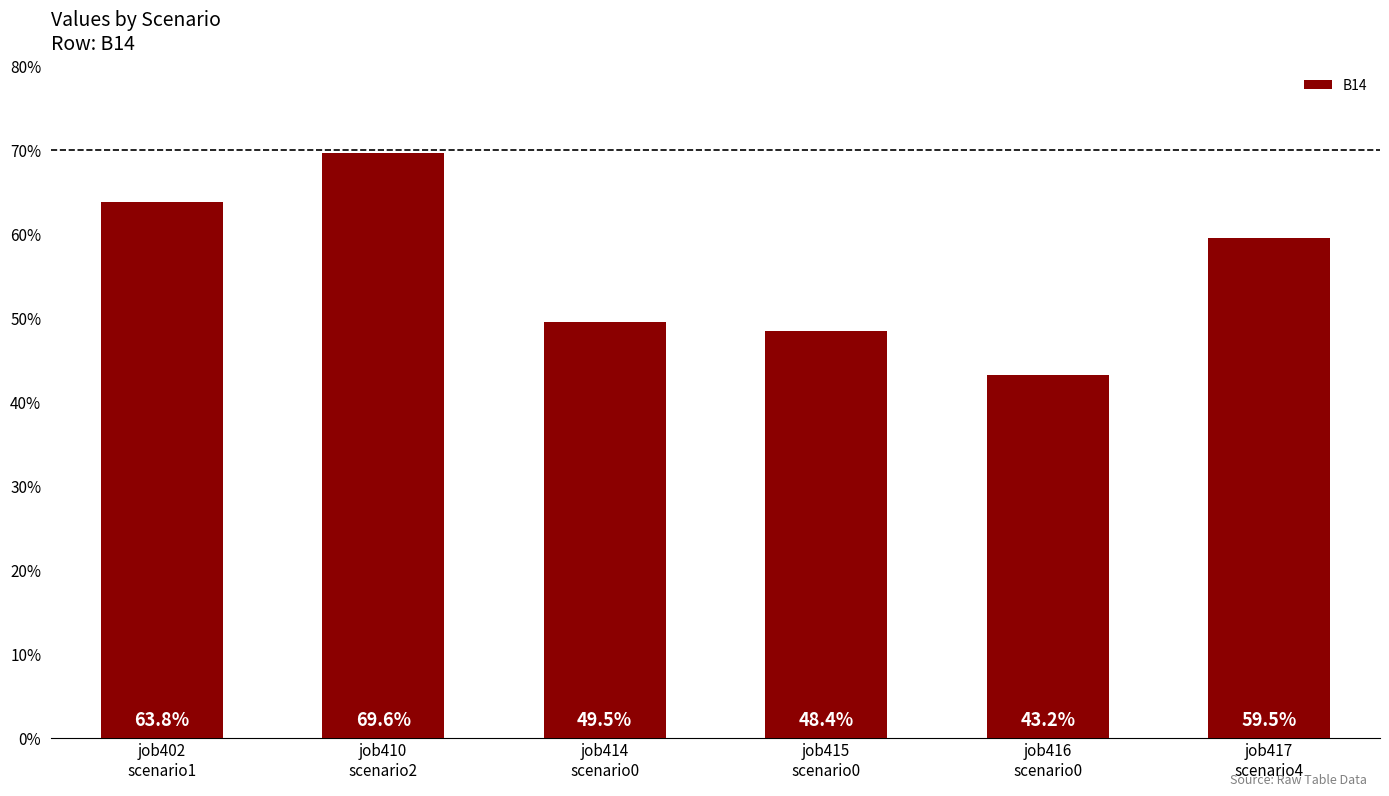

What is the value of the 4th bar from the left?

0.5